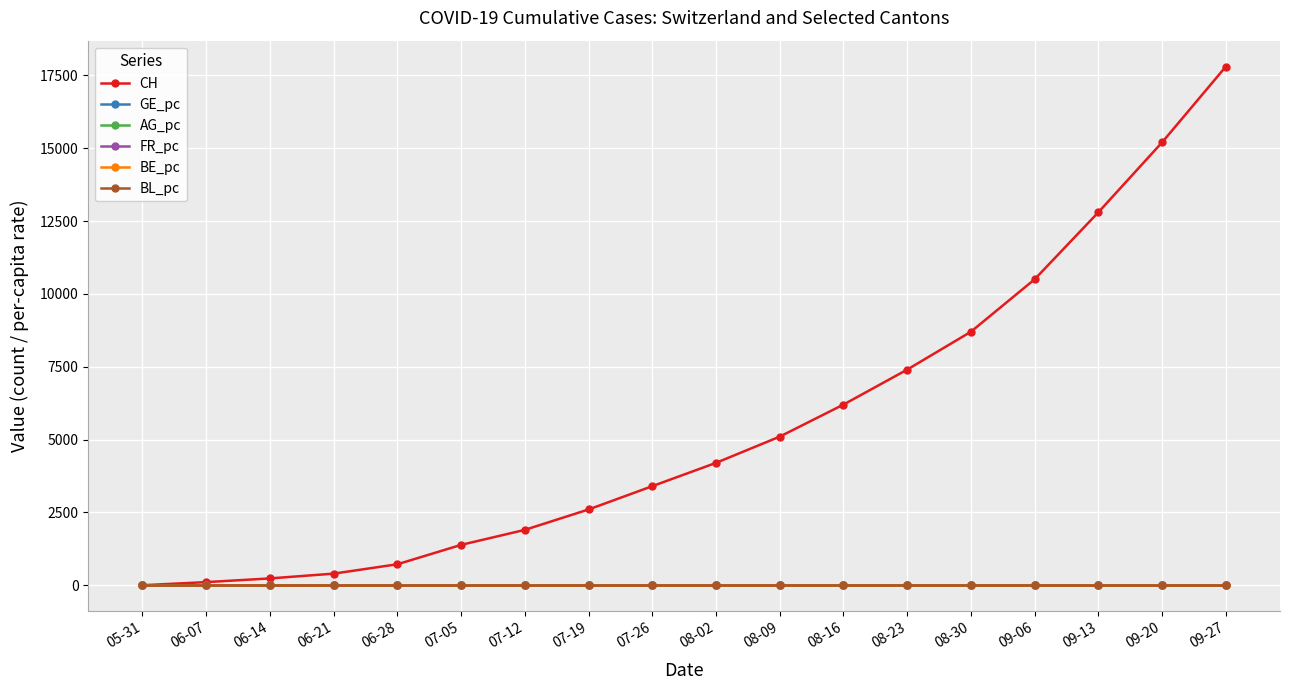

Which series changed the most between 06-21 and 07-19?

CH